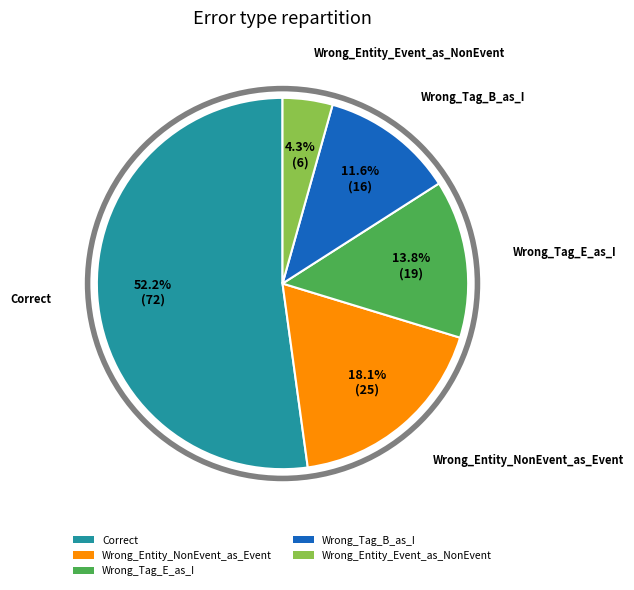

Count the number of slices in the pie.

5